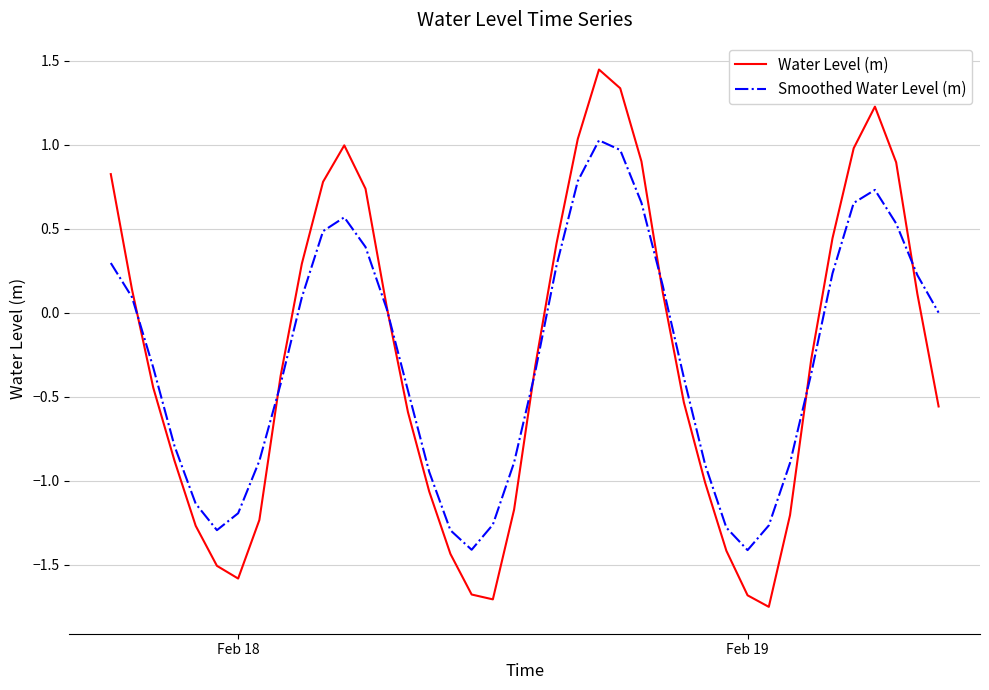

Which series has the widest spread of values?

Water Level (m)